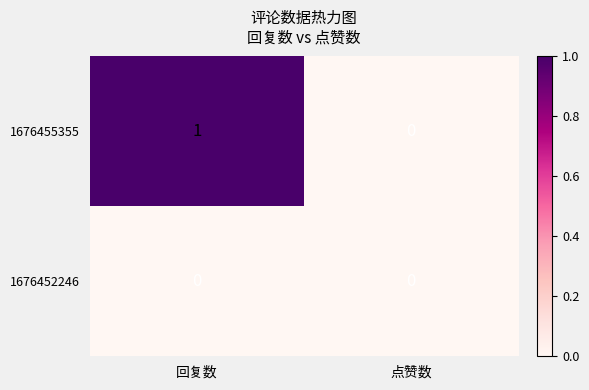

Is it true that 1676452246 equals 0 at 点赞数?

True